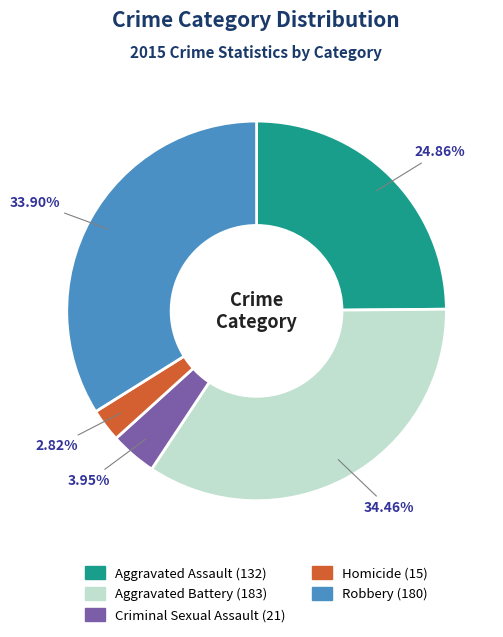

What is the ratio of the value at Aggravated Battery to the value at Homicide?

12.2